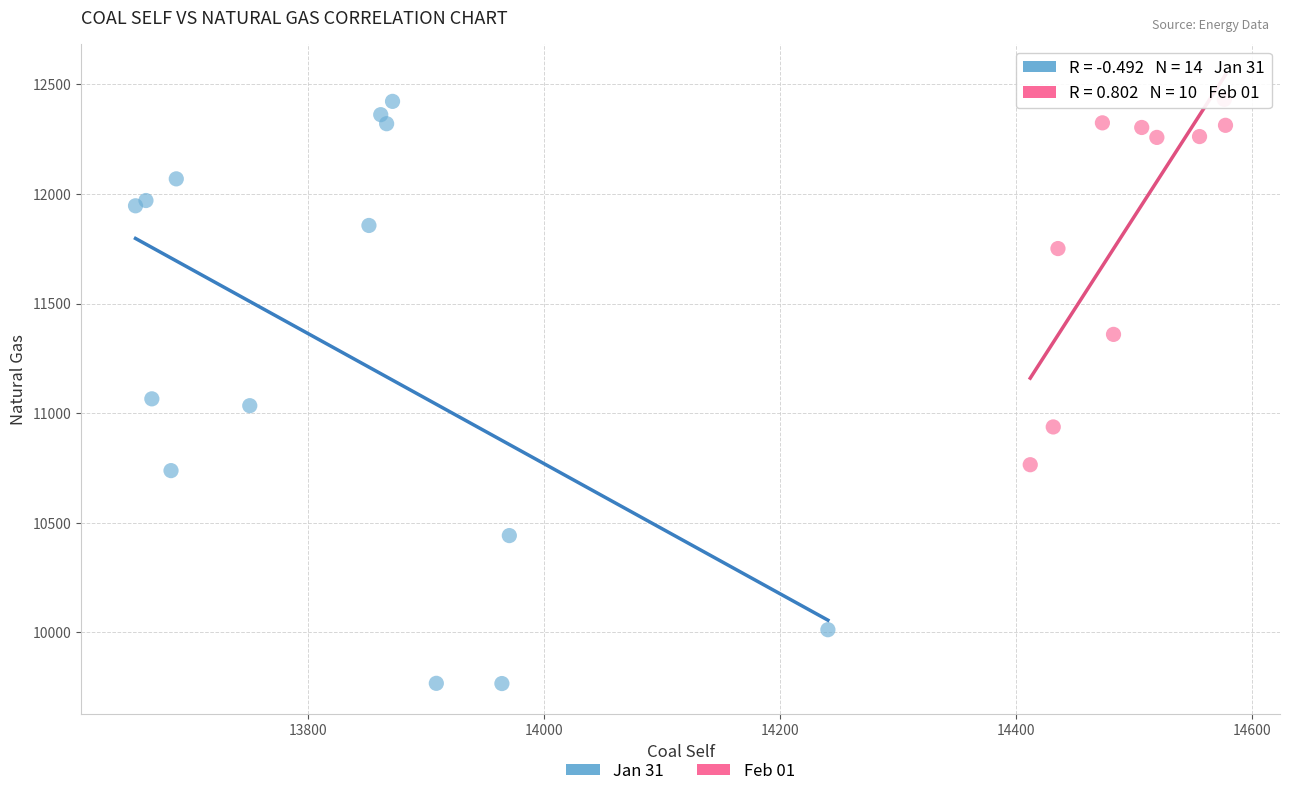

Which series has the widest spread of Y values?

Jan 31